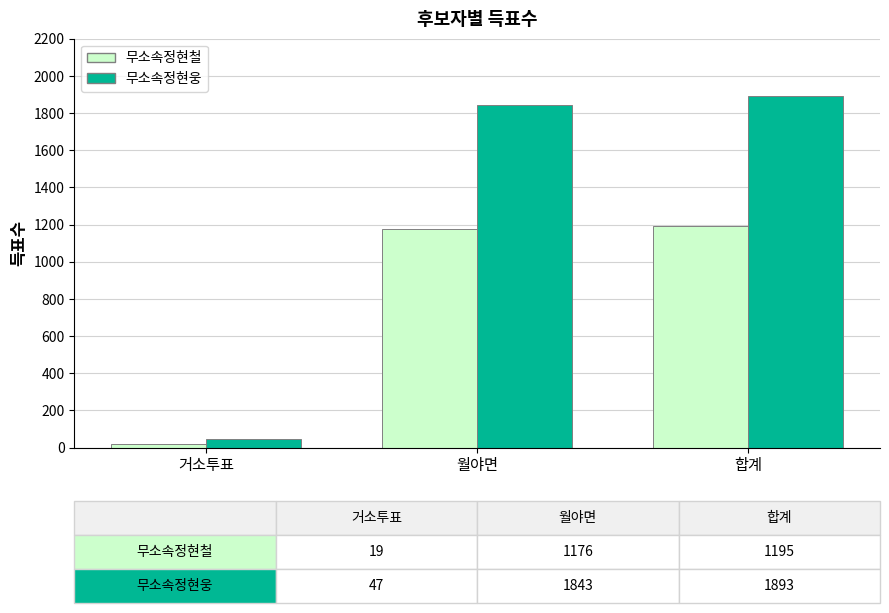

How many distinct data groups are displayed?

2